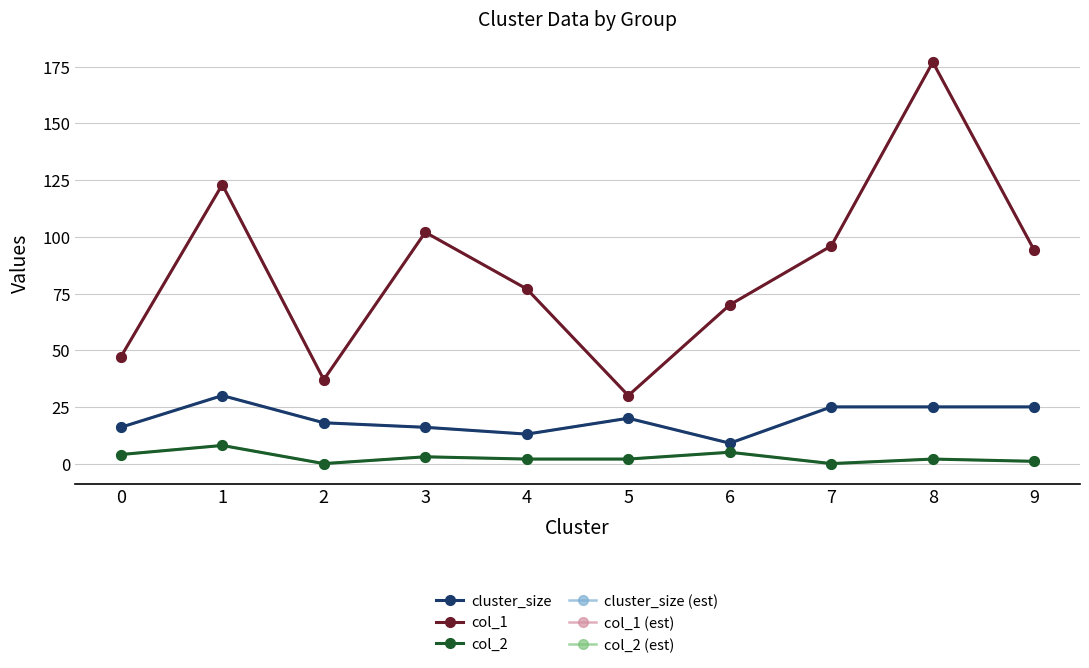

Which series has the largest range (max minus min)?

col_1